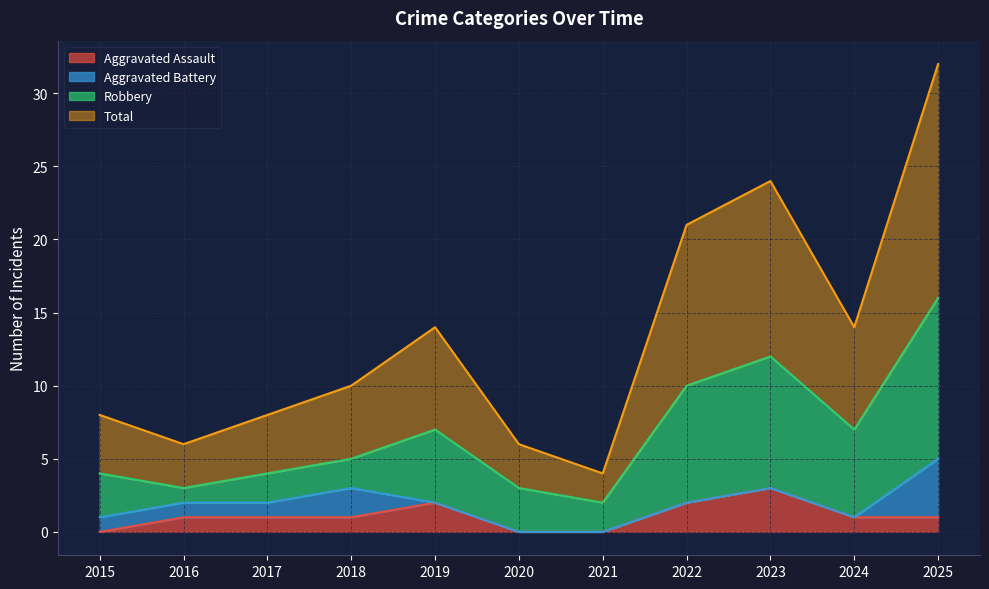

The Aggravated Assault series shows 2 at 2016. True or false?

False